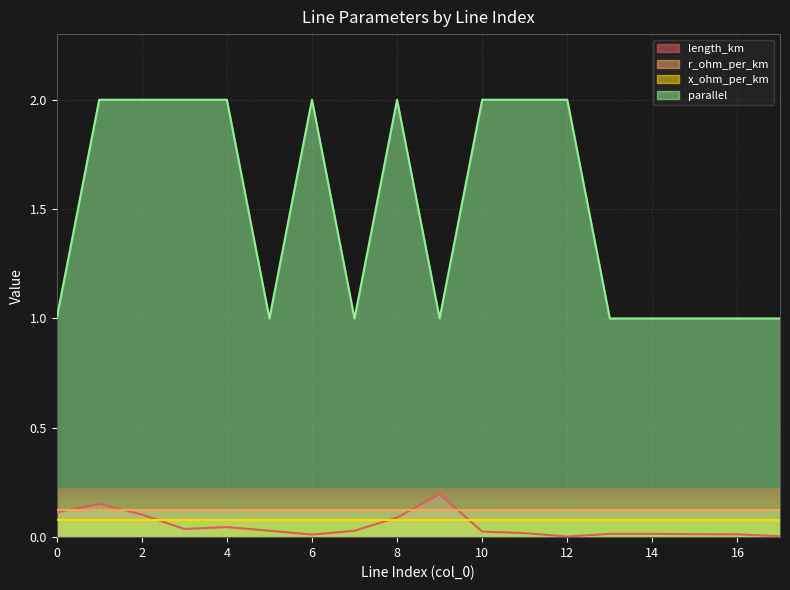

What are all the series names shown in the legend?

length_km, r_ohm_per_km, x_ohm_per_km, parallel